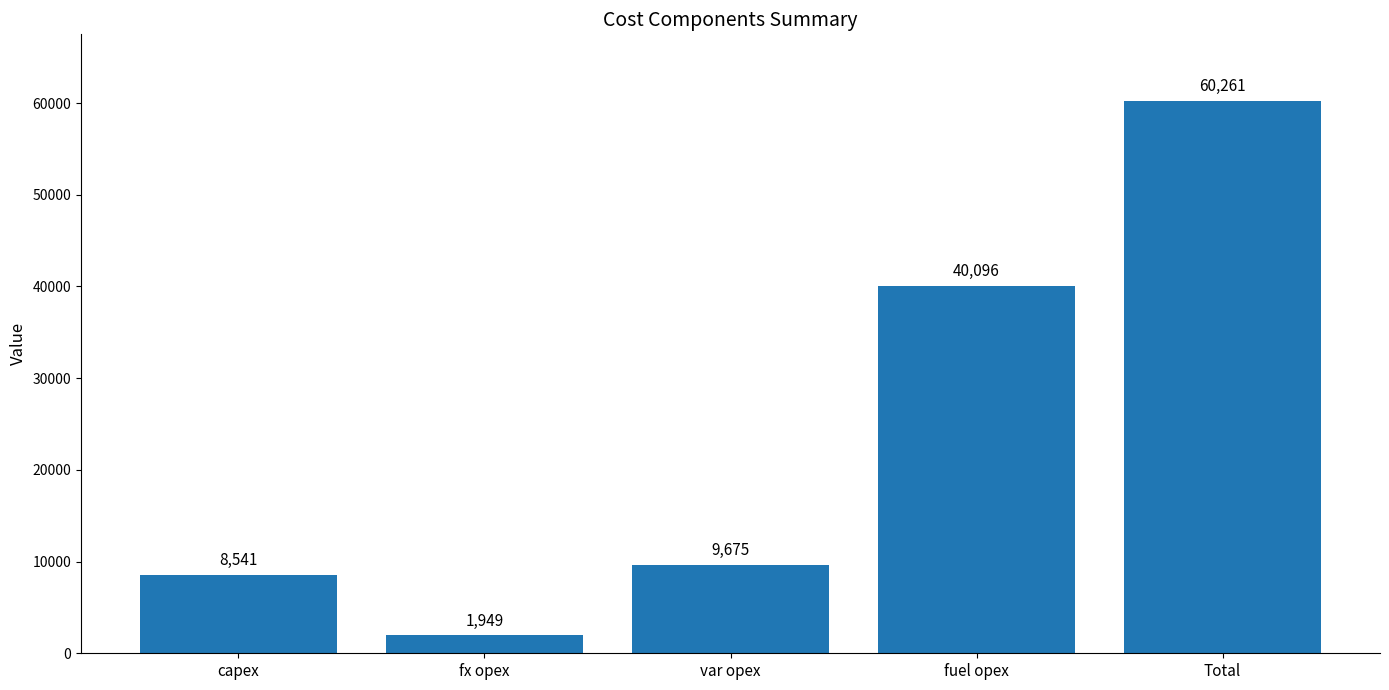

What position from the right is Total?

1